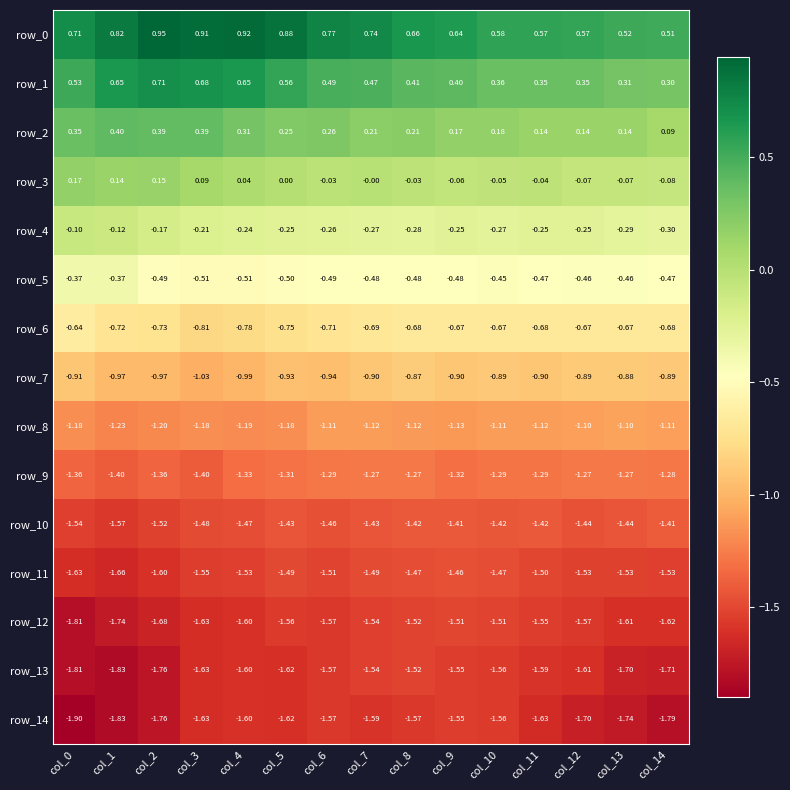

Is the value of row_4 at col_6 greater than the value of row_8 at col_7?

Yes